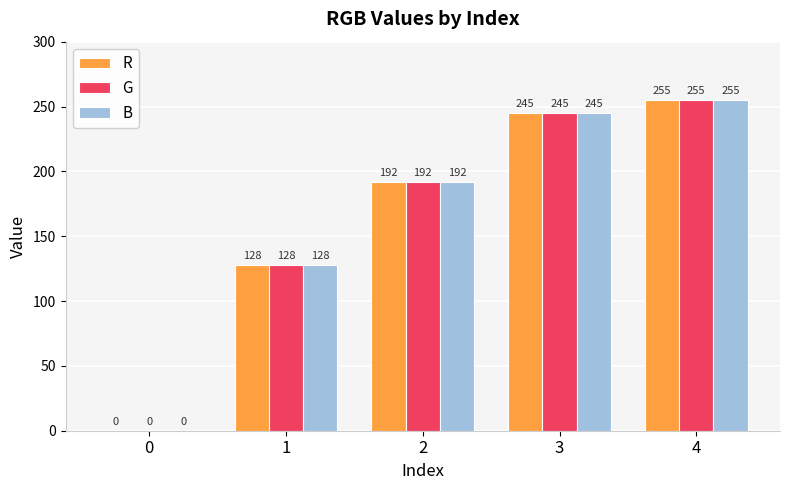

What is the sum of the B values at 4 and 3?

500